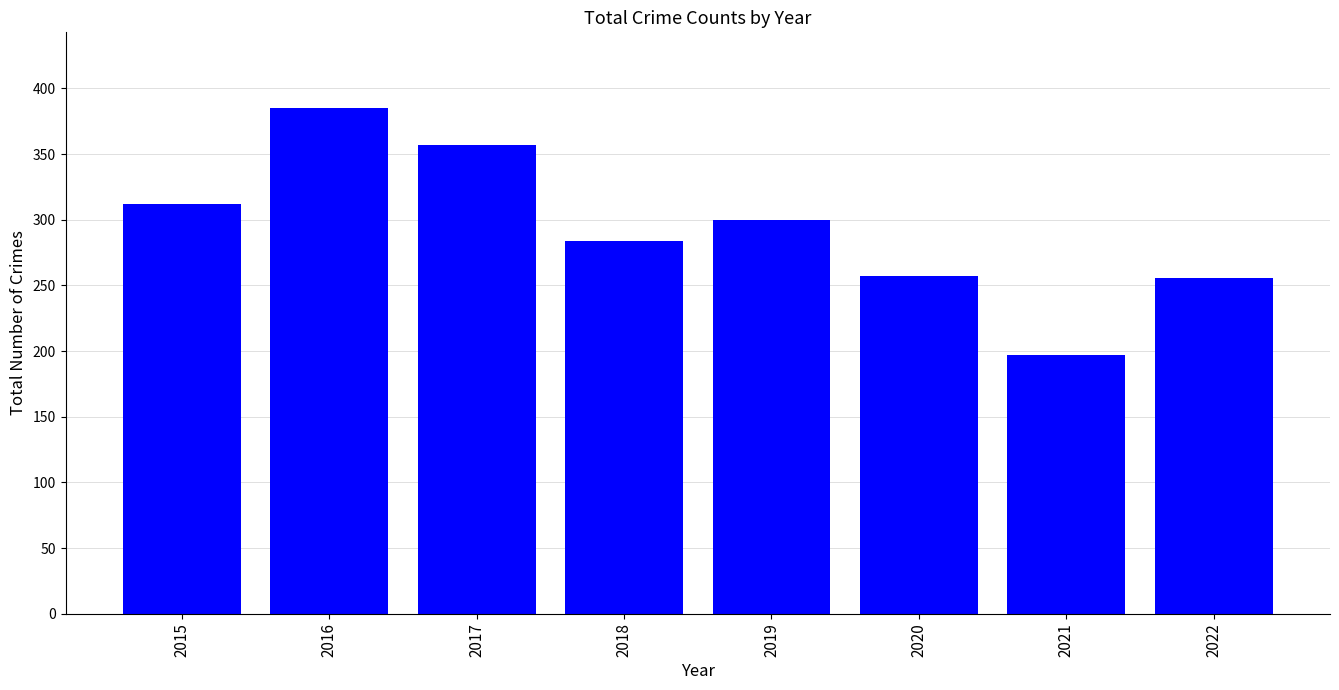

The value at 2019 is 300. True or false?

True